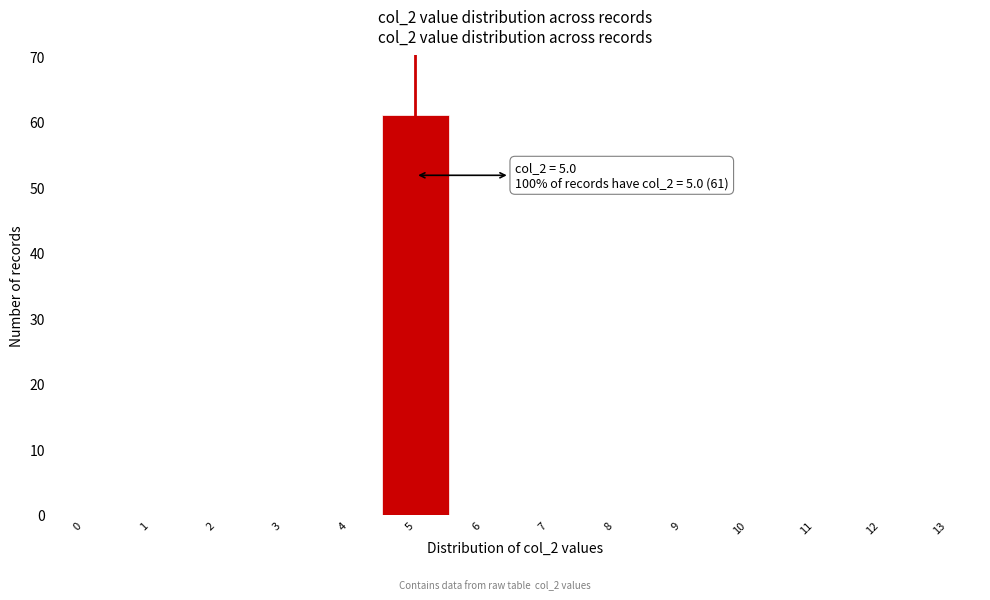

Reading left to right, transcribe all the data shown in this chart.

0=0	1=0	2=0	3=0	4=0	5=61	6=0	7=0	8=0	9=0	10=0	11=0	12=0	13=0